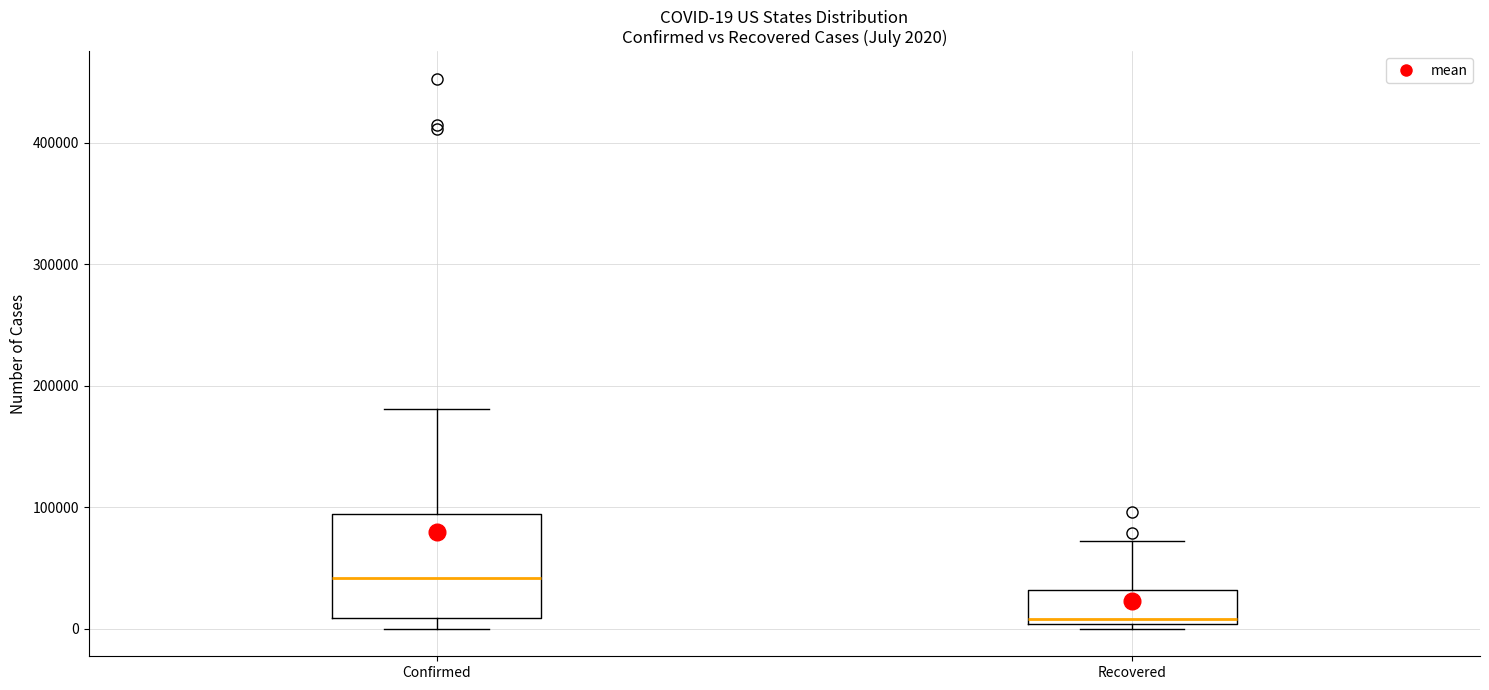

Which box's median line is the highest?

Confirmed